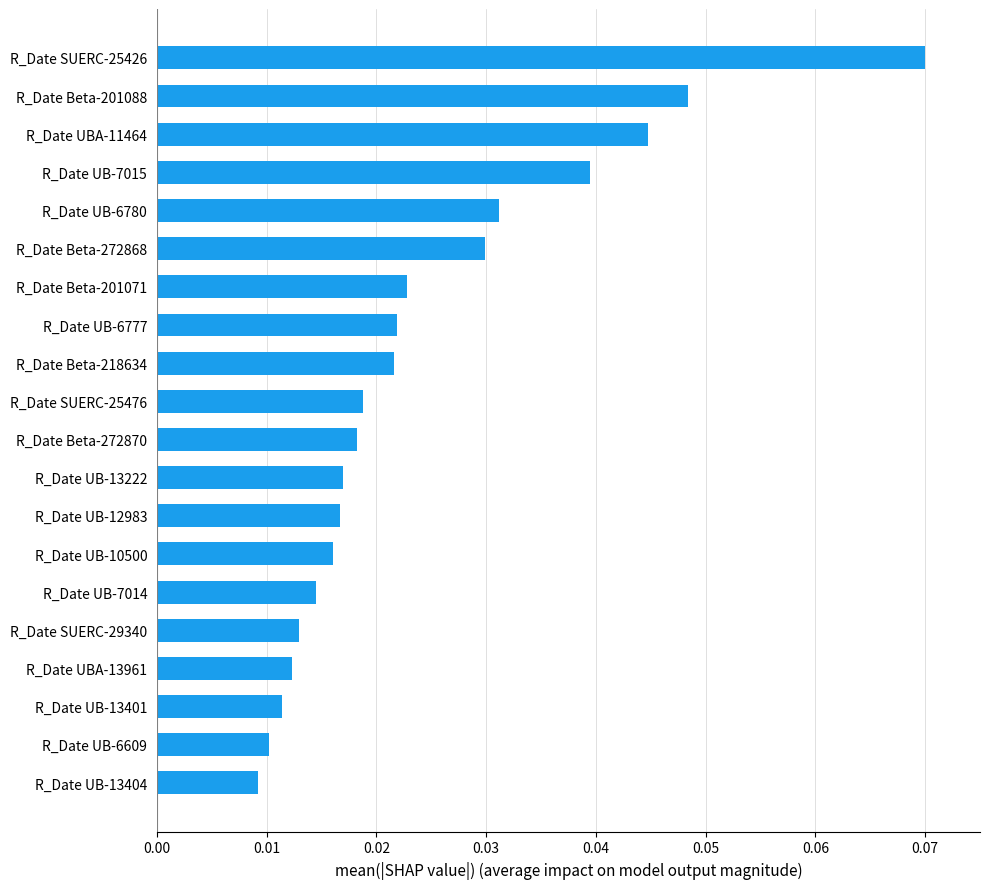

Count the values in the range 0 to 1.

20